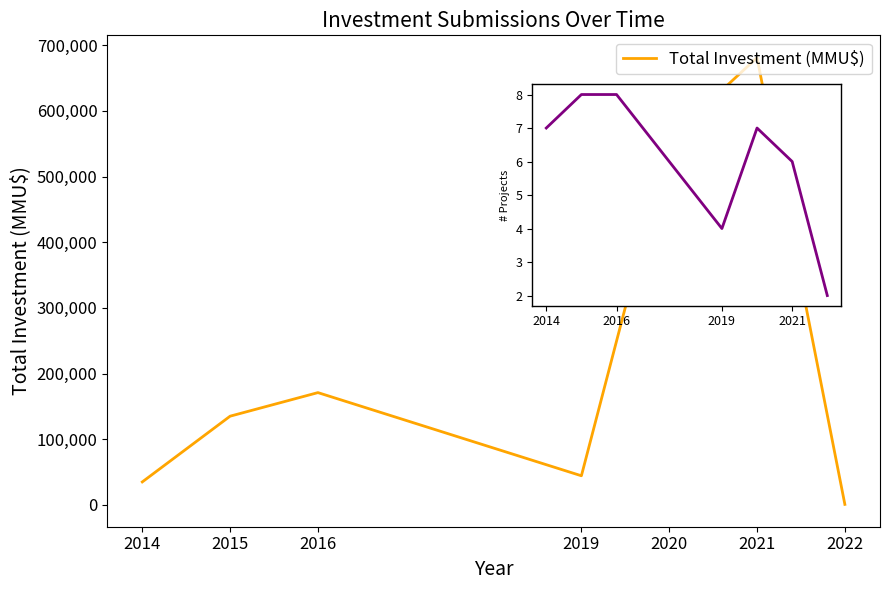

What is the difference between the maximum and minimum values?

680209